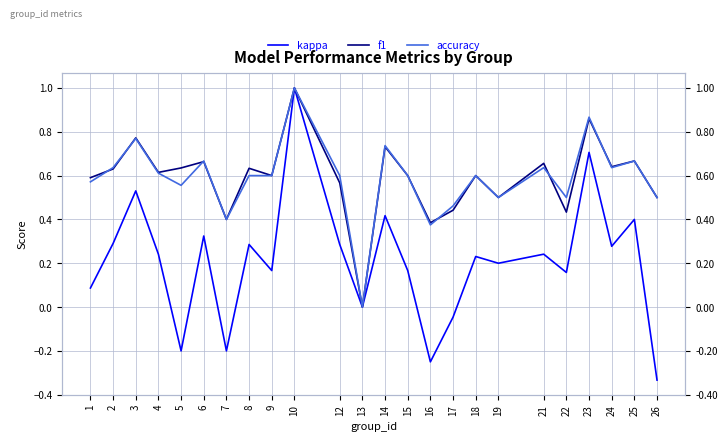

Which category has the highest value in the kappa series?

10